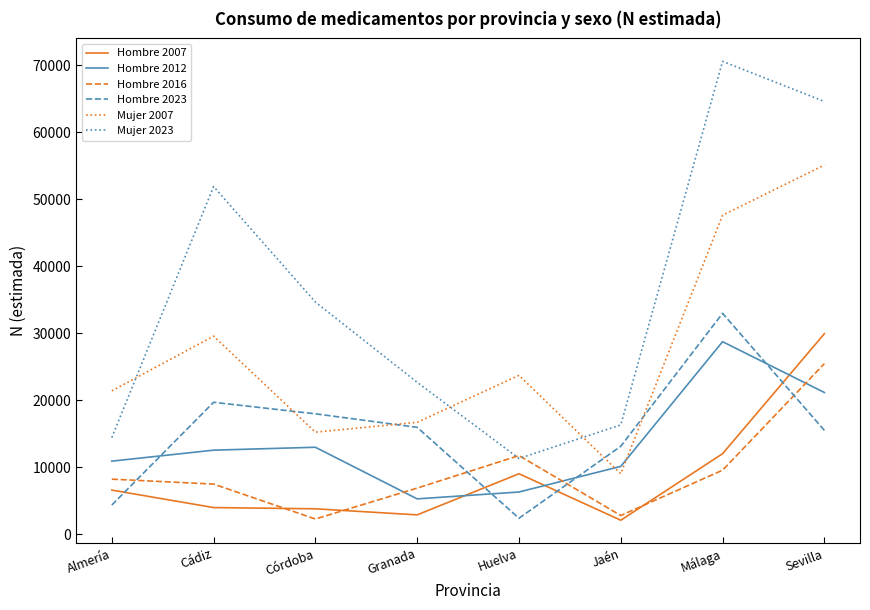

True or false: Hombre 2012 and Mujer 2007 cross at least once.

True